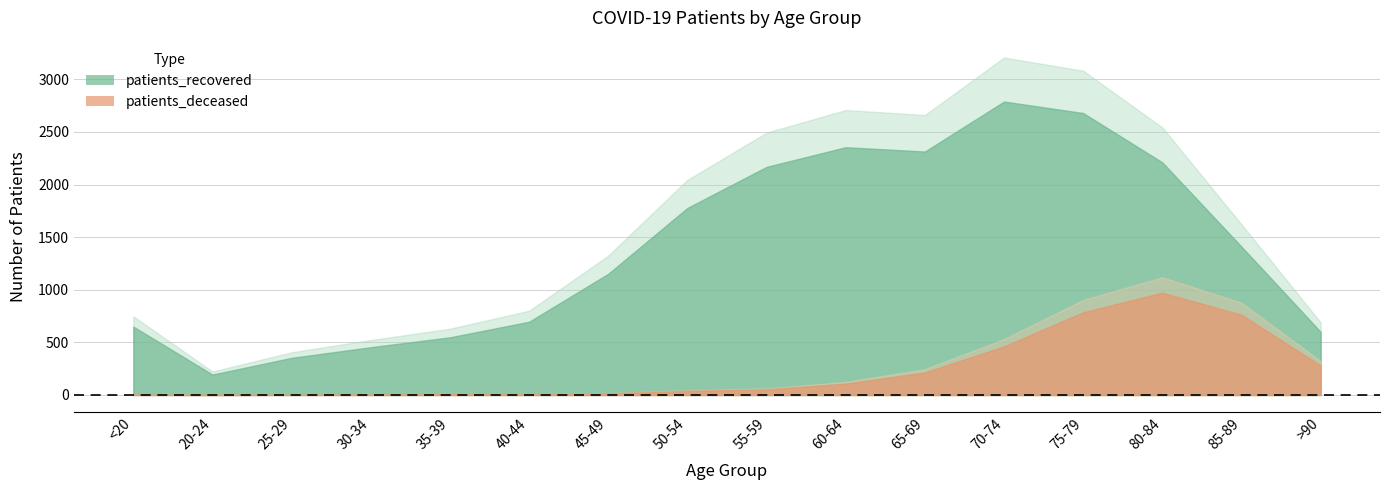

Does the chart display data point markers on the line(s)?

No